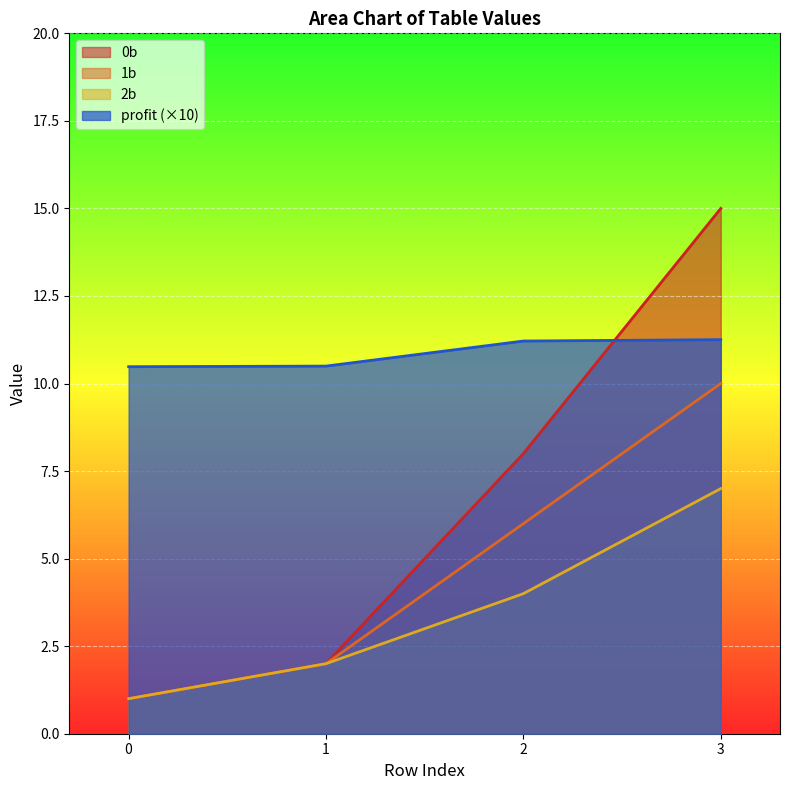

Rank the series at 2 from highest to lowest value.

profit (×10), 0b, 1b, 2b